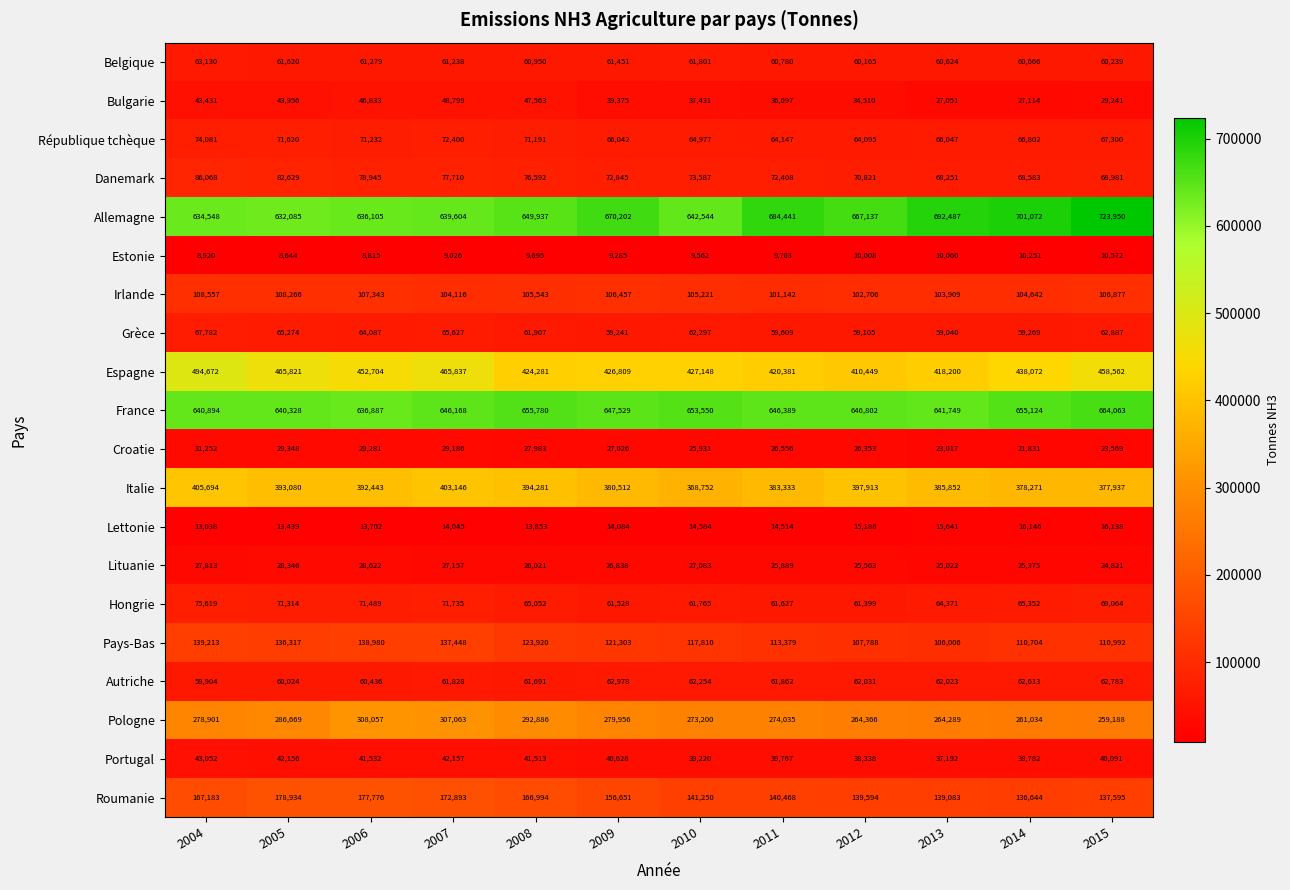

At which category is the sum across all series the highest?

2004